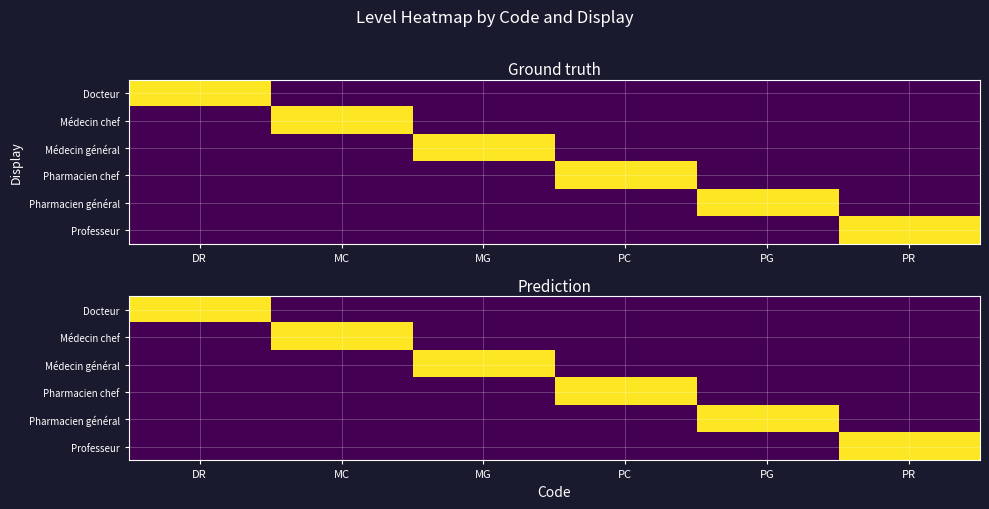

Which category has the highest value across all series?

DR